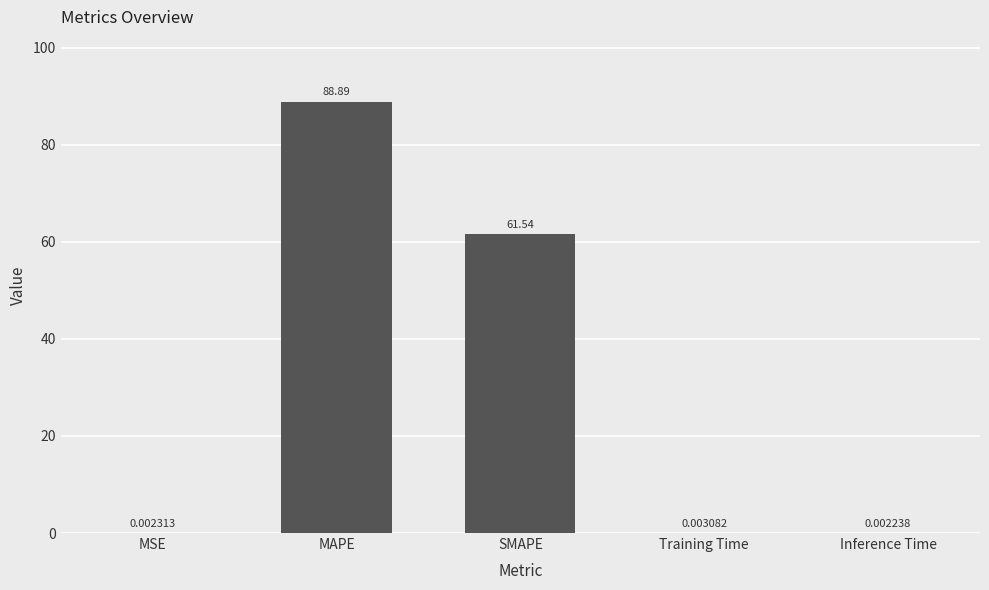

At which category does the chart reach its peak across all series?

MAPE